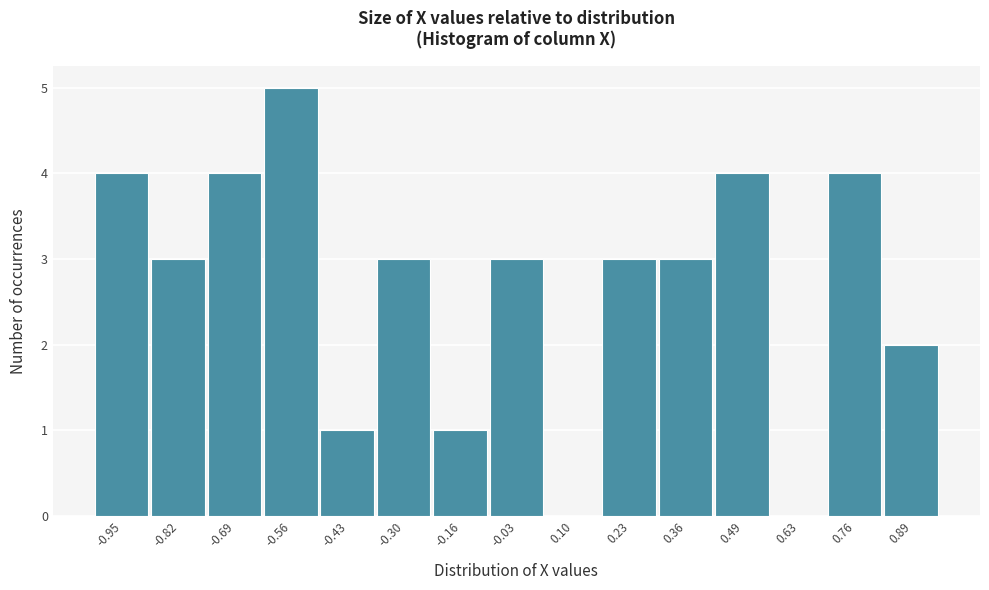

Reading left to right, what are all the values shown in this chart?

-0.95=4	-0.82=3	-0.69=4	-0.56=5	-0.43=1	-0.30=3	-0.16=1	-0.03=3	0.10=0	0.23=3	0.36=3	0.49=4	0.63=0	0.76=4	0.89=2